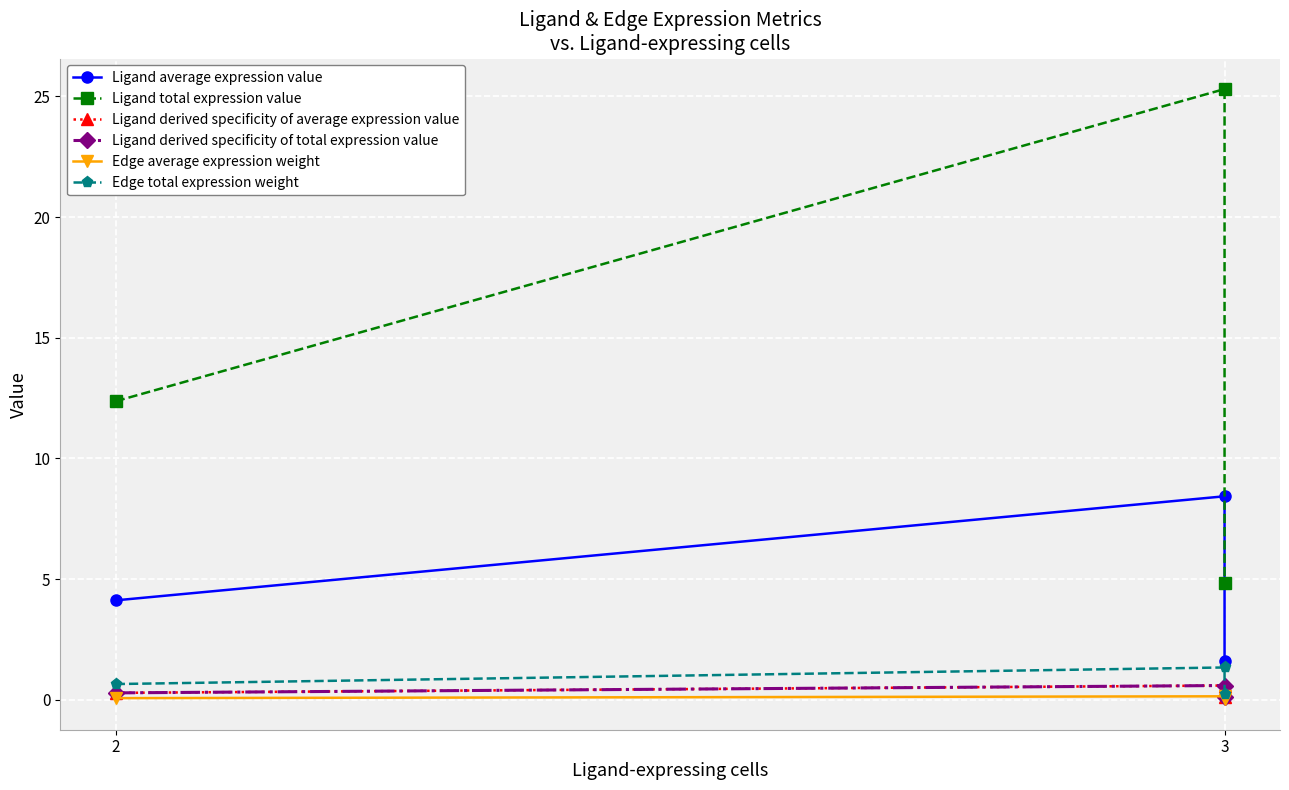

What are all the series names shown in the legend?

Ligand average expression value, Ligand total expression value, Ligand derived specificity of average expression value, Ligand derived specificity of total expression value, Edge average expression weight, Edge total expression weight